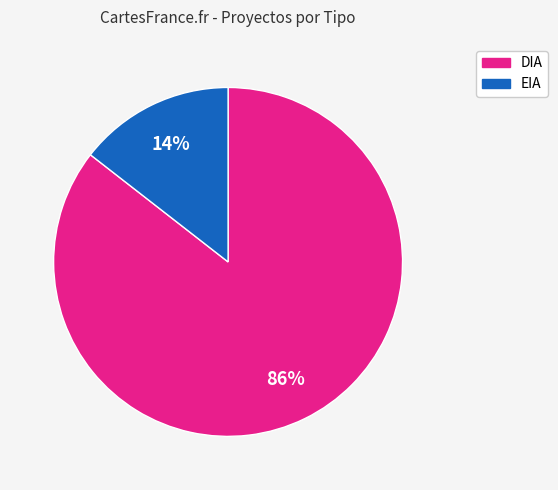

To the nearest percent, what is the combined percentage of DIA and EIA?

100%